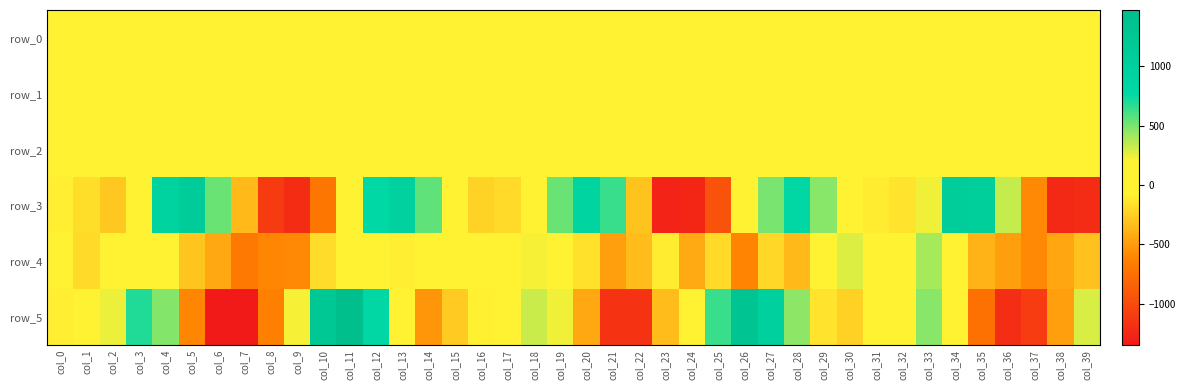

Reading left to right, extract all data points from this chart.

row_0: col_0=0.0	col_1=-0.1	col_2=-0.1	col_3=-0.1	col_4=0.5	col_5=0.9	col_6=0.4	col_7=-0.1	col_8=-0.2	col_9=-0.5	col_10=-0.1	col_11=0.6	col_12=0.9	col_13=0.7	col_14=0.3	col_15=-0.1	col_16=-0.1	col_17=-0.0	col_18=0.1	col_19=0.5	col_20=0.6	col_21=0.4	col_22=-0.1	col_23=-0.2	col_24=-0.4	col_25=-0.5	col_26=0.1	col_27=0.6	col_28=0.7	col_29=0.5	col_30=0.1	col_31=0.0	col_32=-0.1	col_33=0.1	col_34=0.5	col_35=0.5	col_36=0.2	col_37=-0.2	col_38=-0.4	col_39=-0.4
row_1: col_0=-0.1	col_1=-0.2	col_2=-0.3	col_3=-0.6	col_4=-0.5	col_5=-0.1	col_6=0.1	col_7=-0.0	col_8=-0.2	col_9=-0.6	col_10=-1.0	col_11=-1.1	col_12=-0.7	col_13=-0.4	col_14=-0.1	col_15=0.0	col_16=-0.1	col_17=-0.2	col_18=-0.2	col_19=-0.2	col_20=-0.1	col_21=0.0	col_22=0.1	col_23=-0.1	col_24=-0.6	col_25=-0.9	col_26=-1.1	col_27=-0.8	col_28=-0.5	col_29=-0.2	col_30=-0.1	col_31=-0.2	col_32=-0.3	col_33=-0.4	col_34=-0.4	col_35=-0.0	col_36=0.1	col_37=0.1	col_38=-0.3	col_39=-0.6
row_2: col_0=0.7	col_1=0.9	col_2=1.1	col_3=1.7	col_4=1.5	col_5=0.7	col_6=0.2	col_7=0.1	col_8=0.6	col_9=1.1	col_10=1.7	col_11=1.6	col_12=1.3	col_13=0.8	col_14=0.4	col_15=0.6	col_16=0.9	col_17=1.1	col_18=1.4	col_19=1.5	col_20=1.1	col_21=0.4	col_22=0.1	col_23=0.2	col_24=1.0	col_25=1.5	col_26=1.5	col_27=1.2	col_28=0.9	col_29=0.6	col_30=0.6	col_31=0.8	col_32=1.1	col_33=1.6	col_34=1.4	col_35=0.6	col_36=0.1	col_37=0.1	col_38=0.6	col_39=1.1
row_3: col_0=-95.2	col_1=-170.7	col_2=-285.4	col_3=135.3	col_4=910.9	col_5=1118.7	col_6=533.4	col_7=-352.3	col_8=-1109.4	col_9=-1210.6	col_10=-703.0	col_11=148.0	col_12=782.5	col_13=968.6	col_14=548.5	col_15=-75.4	col_16=-230.5	col_17=-192.5	col_18=-33.6	col_19=535.5	col_20=892.2	col_21=639.2	col_22=-304.7	col_23=-1274.8	col_24=-1256.9	col_25=-942.0	col_26=-69.9	col_27=501.5	col_28=795.6	col_29=469.0	col_30=125.2	col_31=-104.7	col_32=-154.4	col_33=229.1	col_34=1064.5	col_35=1033.4	col_36=334.9	col_37=-594.5	col_38=-1228.1	col_39=-1218.6
row_4: col_0=68.0	col_1=-195.7	col_2=62.2	col_3=106.8	col_4=-35.9	col_5=-293.2	col_6=-440.6	col_7=-679.6	col_8=-608.0	col_9=-589.3	col_10=-183.3	col_11=72.8	col_12=22.2	col_13=-101.6	col_14=-7.4	col_15=-1.0	col_16=66.8	col_17=12.4	col_18=221.9	col_19=31.5	col_20=-163.5	col_21=-478.7	col_22=-334.8	col_23=-104.4	col_24=-426.8	col_25=-201.0	col_26=-611.6	col_27=-206.4	col_28=-346.4	col_29=157.8	col_30=271.4	col_31=-5.5	col_32=156.2	col_33=396.9	col_34=-53.6	col_35=-387.5	col_36=-477.7	col_37=-597.1	col_38=-452.0	col_39=-320.5
row_5: col_0=-94.2	col_1=-39.0	col_2=245.3	col_3=692.8	col_4=469.8	col_5=-602.5	col_6=-1345.2	col_7=-1347.7	col_8=-636.5	col_9=222.2	col_10=1196.7	col_11=1471.7	col_12=802.9	col_13=50.7	col_14=-532.7	col_15=-268.7	col_16=-83.7	col_17=123.5	col_18=318.1	col_19=229.6	col_20=-442.2	col_21=-1171.0	col_22=-1170.7	col_23=-341.9	col_24=47.1	col_25=638.2	col_26=1302.9	col_27=977.2	col_28=451.7	col_29=-149.2	col_30=-237.3	col_31=-41.4	col_32=103.1	col_33=466.3	col_34=-27.1	col_35=-739.0	col_36=-1198.7	col_37=-1103.3	col_38=-479.9	col_39=286.0